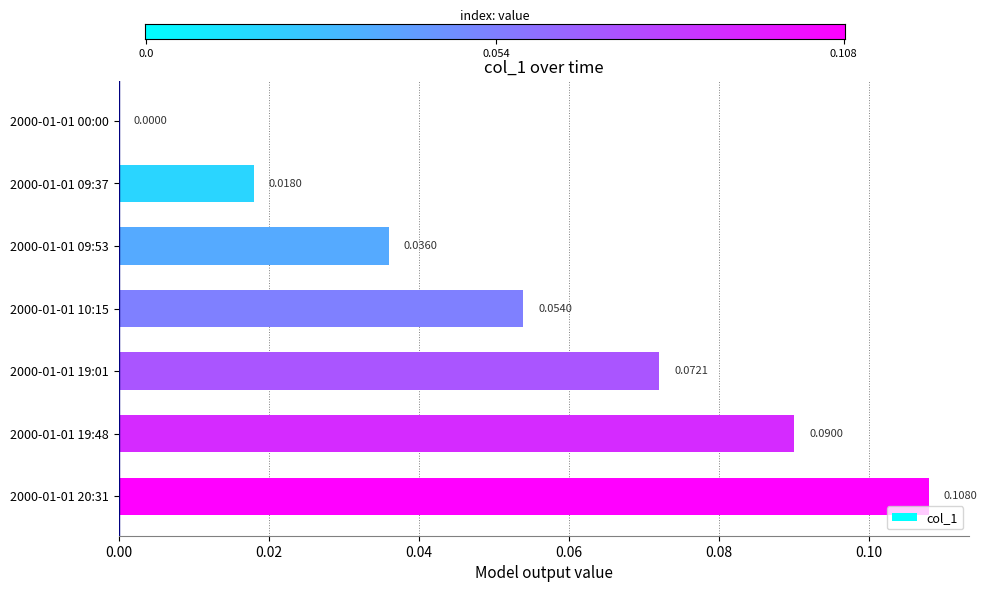

What is the change in value from 2000-01-01 09:37 to 2000-01-01 19:48?

+0.1